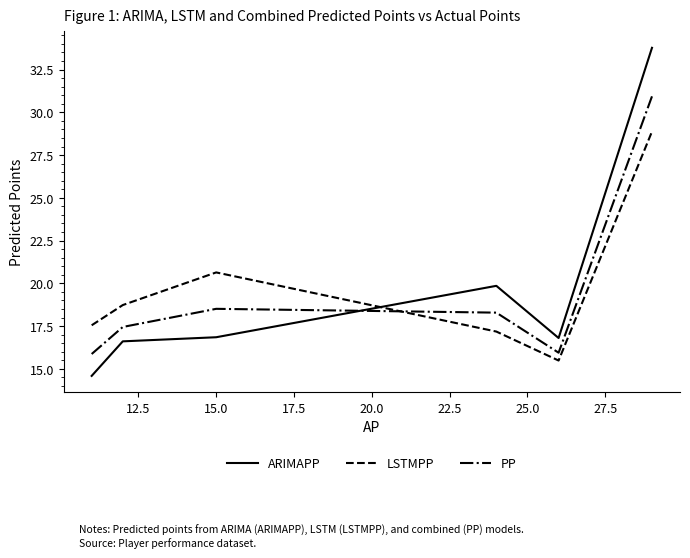

What is the difference between the maximum and second lowest values in the ARIMAPP series?

17.2